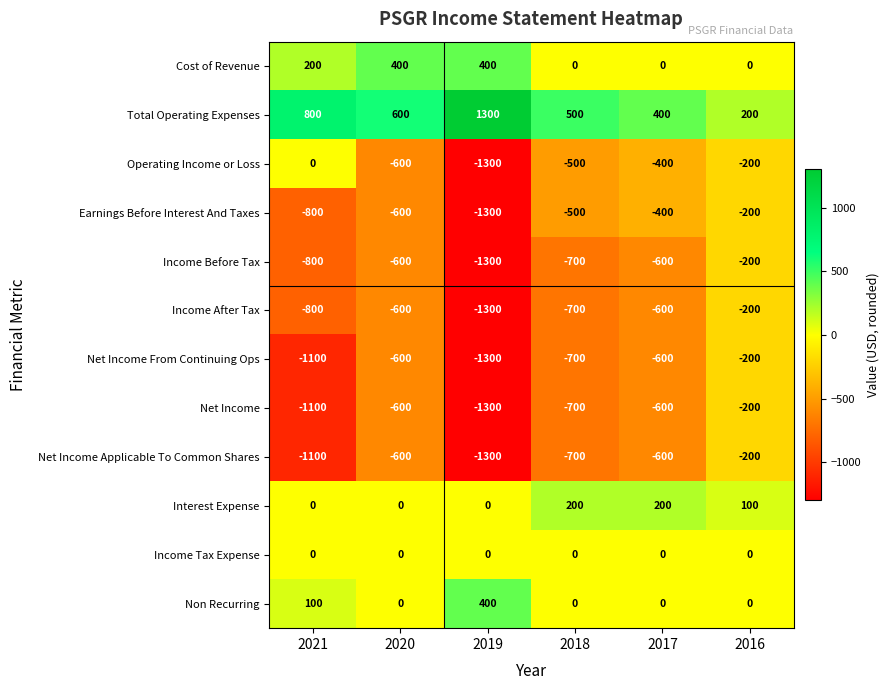

What is the total value across all series at 2017?

-3200